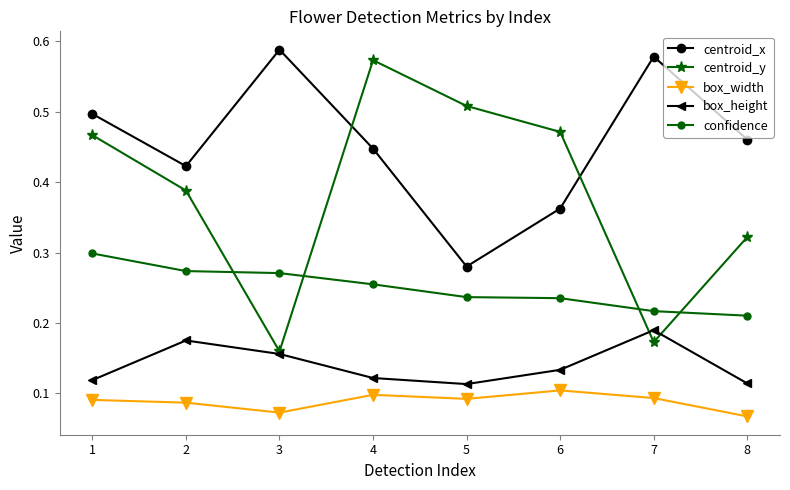

At which label is confidence closest to 0?

8